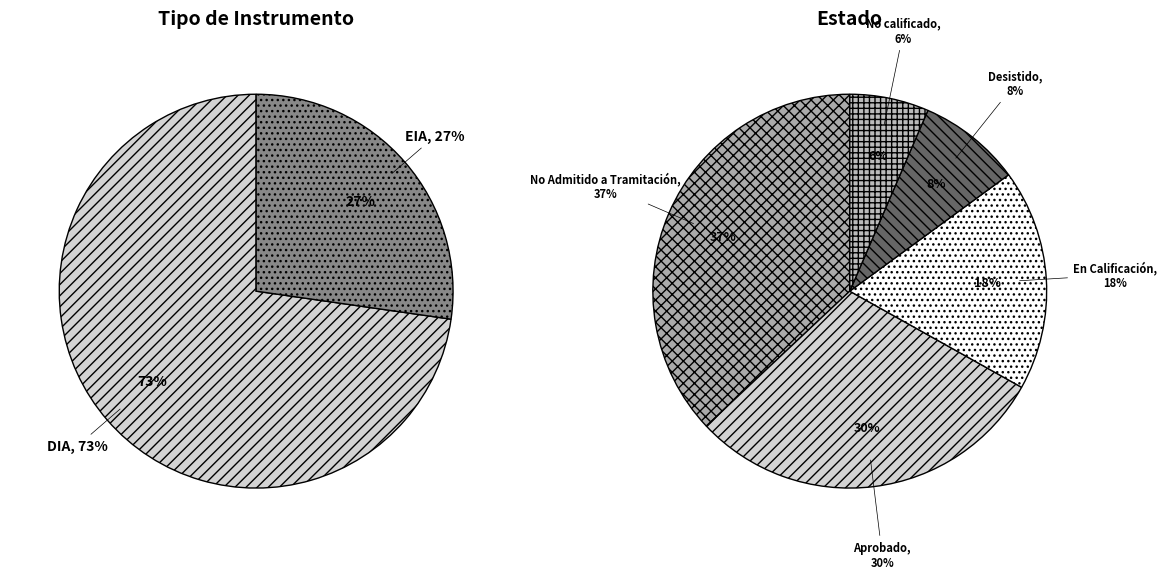

What percentage is the EIA slice, to the nearest percent?

27%